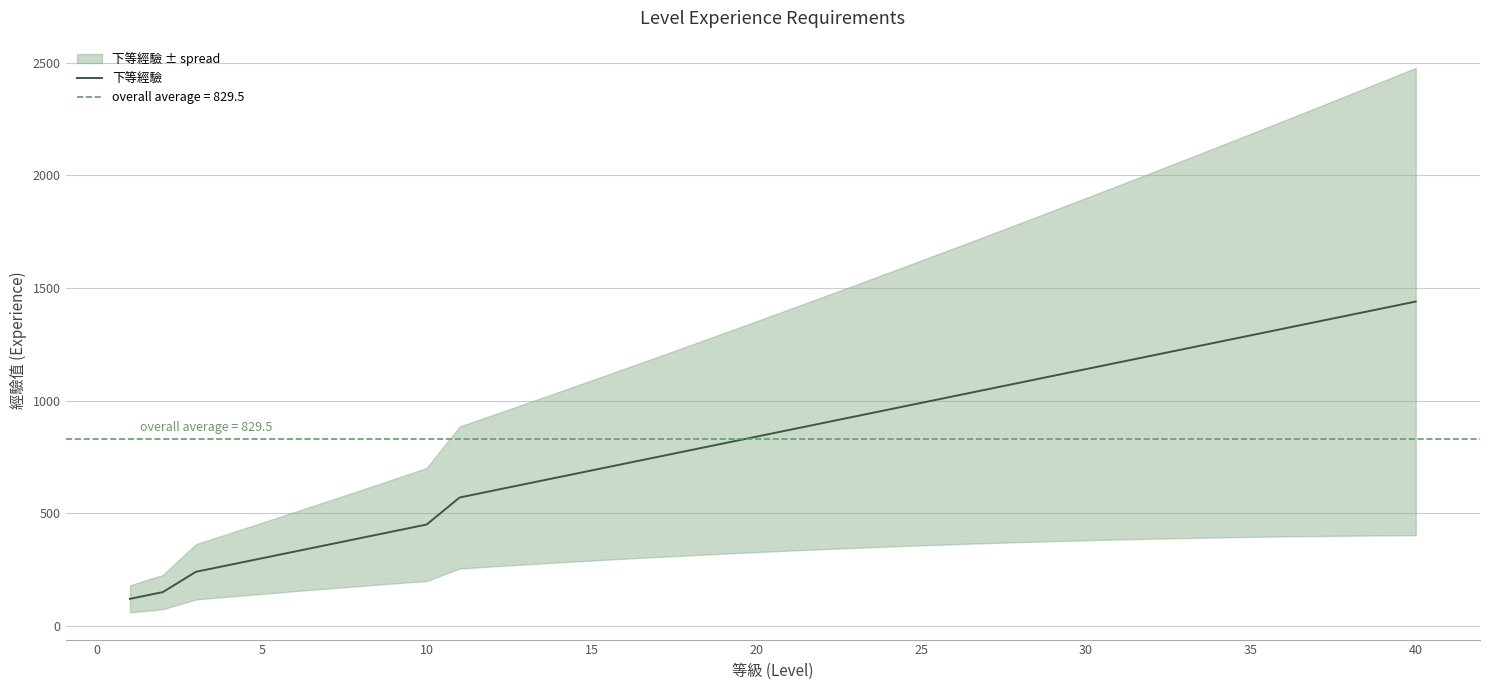

The value of 下等經驗 at 40 is 2365. True or false?

False